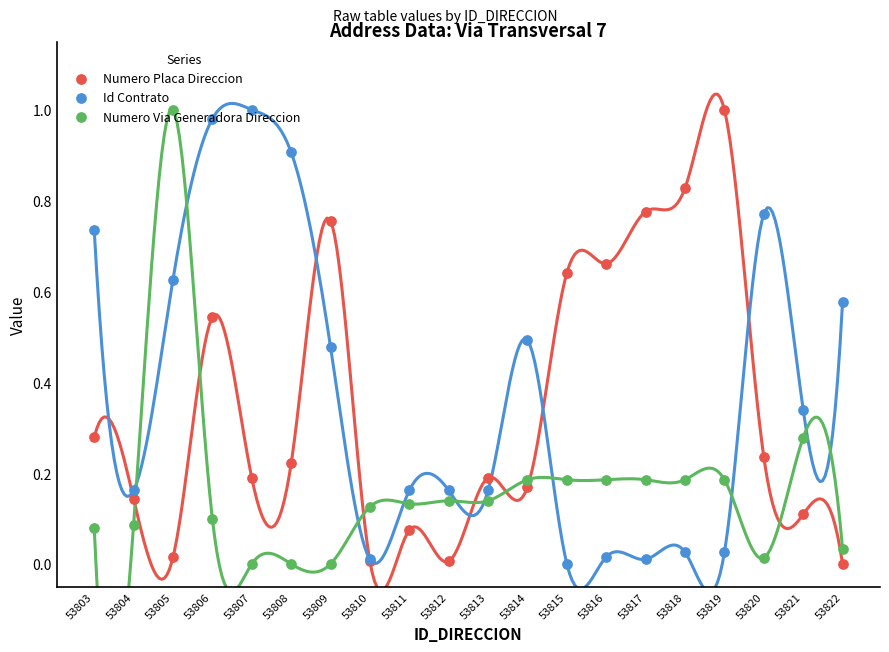

Which series has the largest total across all categories?

Id Contrato